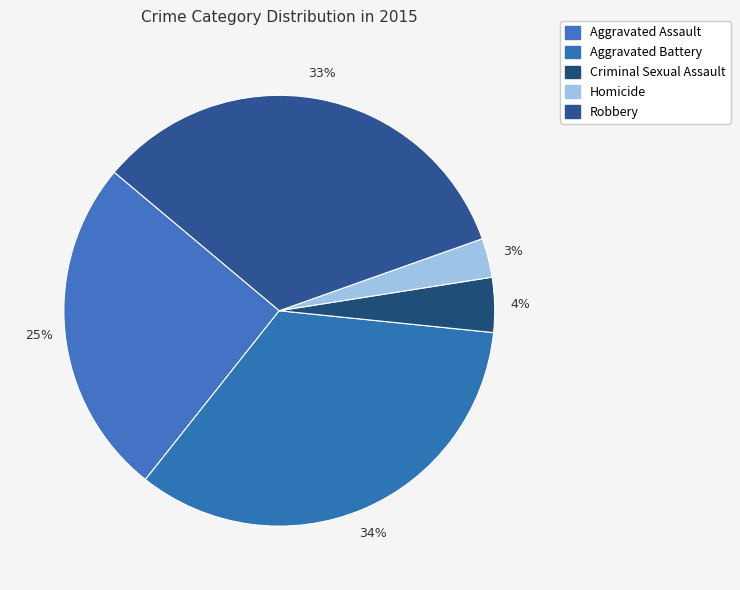

How many slices are in this pie chart?

5